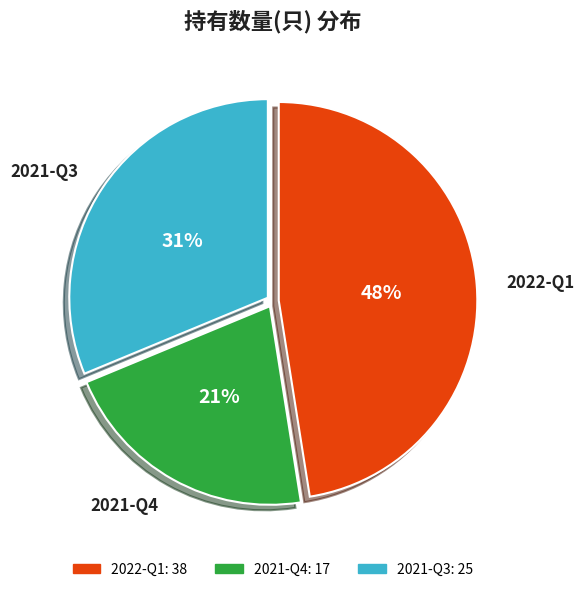

Does 2021-Q3 represent more than half of the total?

No